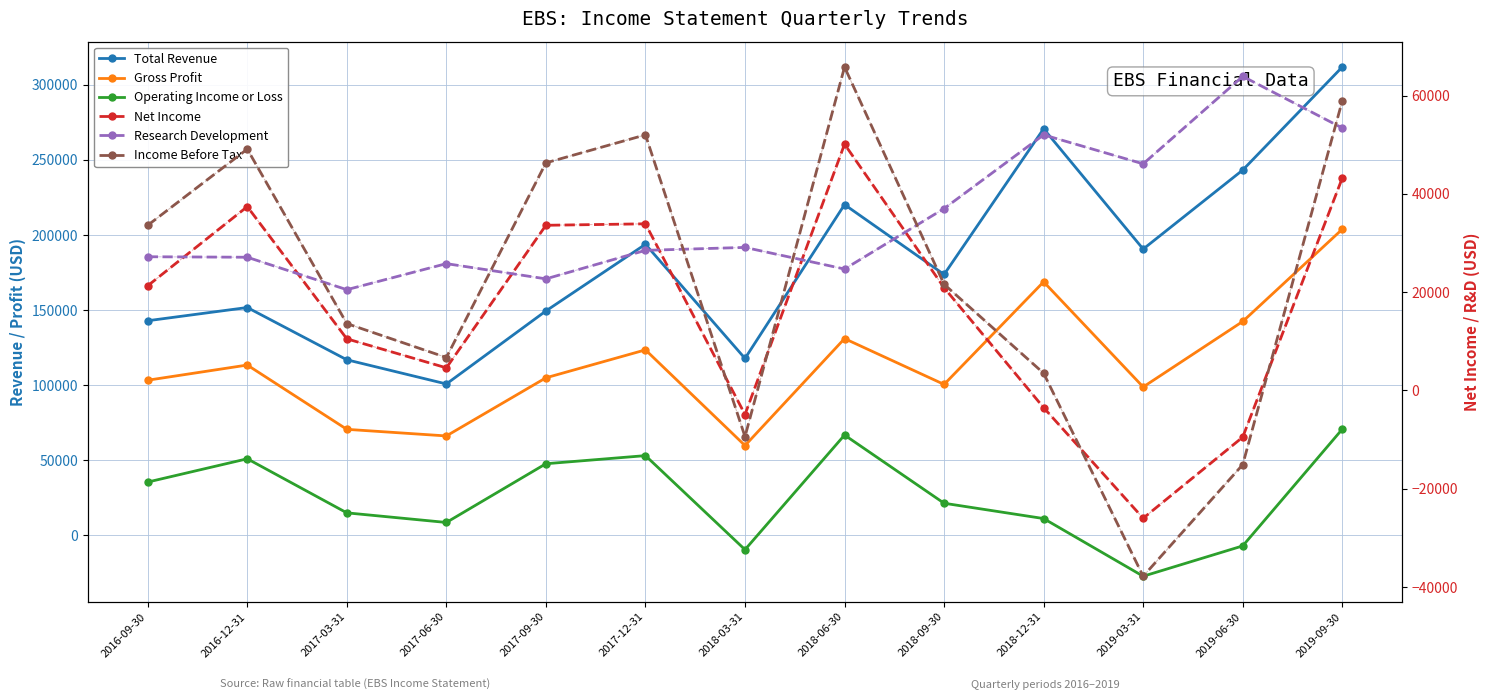

At how many categories does at least one series exceed 102219?

12